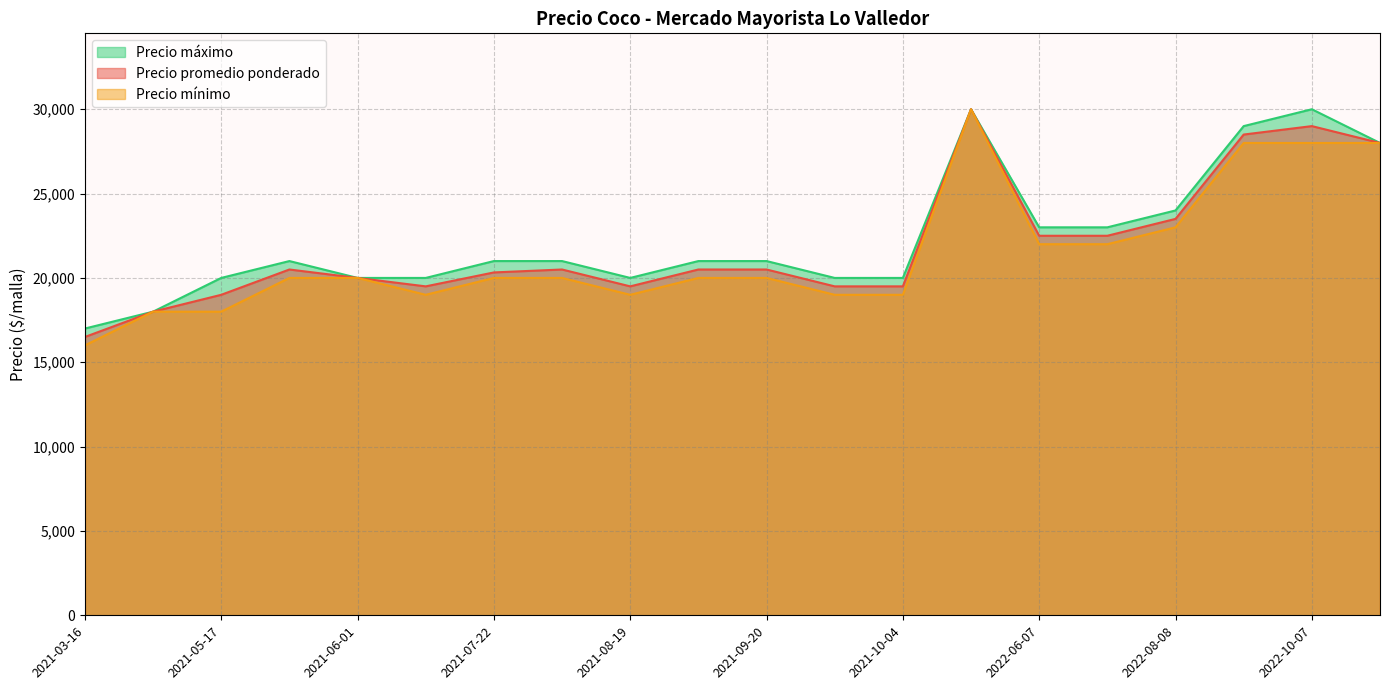

What are all the series names shown in the legend?

Precio máximo, Precio promedio ponderado, Precio mínimo